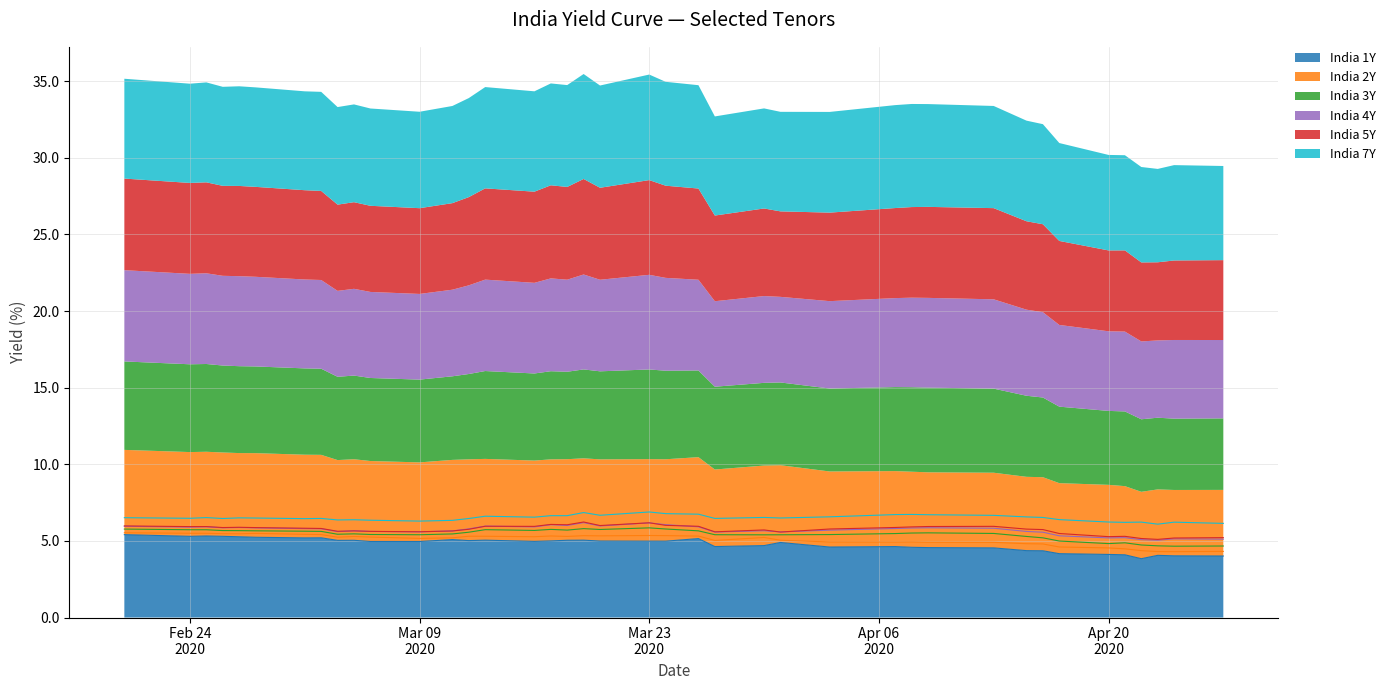

Reading left to right, what are all the values shown in this chart?

India 1Y: 5.4	5.3	5.3	5.3	5.3	5.2	5.2	5.2	5.0	5.0	5.0	5.0	5.1	5.0	5.0	5.0	5.0	5.0	5.0	5.0	5.0	5.0	5.2	4.6	4.7	4.9	4.6	4.6	4.6	4.6	4.5	4.4	4.4	4.2	4.1	4.1	3.8	4.1	4.0	4.0
India 2Y: 5.5	5.5	5.5	5.5	5.5	5.5	5.4	5.4	5.2	5.3	5.2	5.2	5.2	5.3	5.3	5.3	5.3	5.3	5.3	5.3	5.4	5.3	5.3	5.0	5.2	5.0	4.9	4.9	4.9	4.9	4.9	4.8	4.8	4.6	4.5	4.5	4.4	4.3	4.3	4.3
India 3Y: 5.8	5.7	5.7	5.7	5.7	5.7	5.6	5.6	5.4	5.5	5.4	5.4	5.5	5.6	5.7	5.7	5.8	5.7	5.8	5.7	5.8	5.8	5.7	5.4	5.4	5.4	5.4	5.5	5.5	5.5	5.5	5.3	5.2	5.0	4.8	4.9	4.7	4.7	4.7	4.7
India 4Y: 6.0	5.9	5.9	5.9	5.9	5.8	5.8	5.8	5.6	5.7	5.6	5.6	5.7	5.8	6.0	5.9	6.1	6.0	6.2	6.0	6.2	6.1	5.9	5.6	5.7	5.6	5.7	5.8	5.8	5.9	5.8	5.6	5.6	5.3	5.2	5.2	5.1	5.0	5.1	5.1
India 5Y: 6.0	5.9	5.9	5.9	5.9	5.9	5.8	5.8	5.6	5.7	5.6	5.6	5.6	5.8	6.0	5.9	6.1	6.1	6.2	6.0	6.2	6.0	6.0	5.6	5.7	5.6	5.8	5.9	5.9	5.9	6.0	5.8	5.7	5.5	5.3	5.3	5.2	5.1	5.2	5.2
India 7Y: 6.5	6.5	6.5	6.5	6.5	6.5	6.5	6.5	6.4	6.4	6.3	6.3	6.3	6.5	6.6	6.5	6.6	6.6	6.8	6.7	6.9	6.8	6.7	6.5	6.5	6.5	6.6	6.7	6.7	6.7	6.7	6.6	6.5	6.4	6.2	6.2	6.2	6.1	6.2	6.1